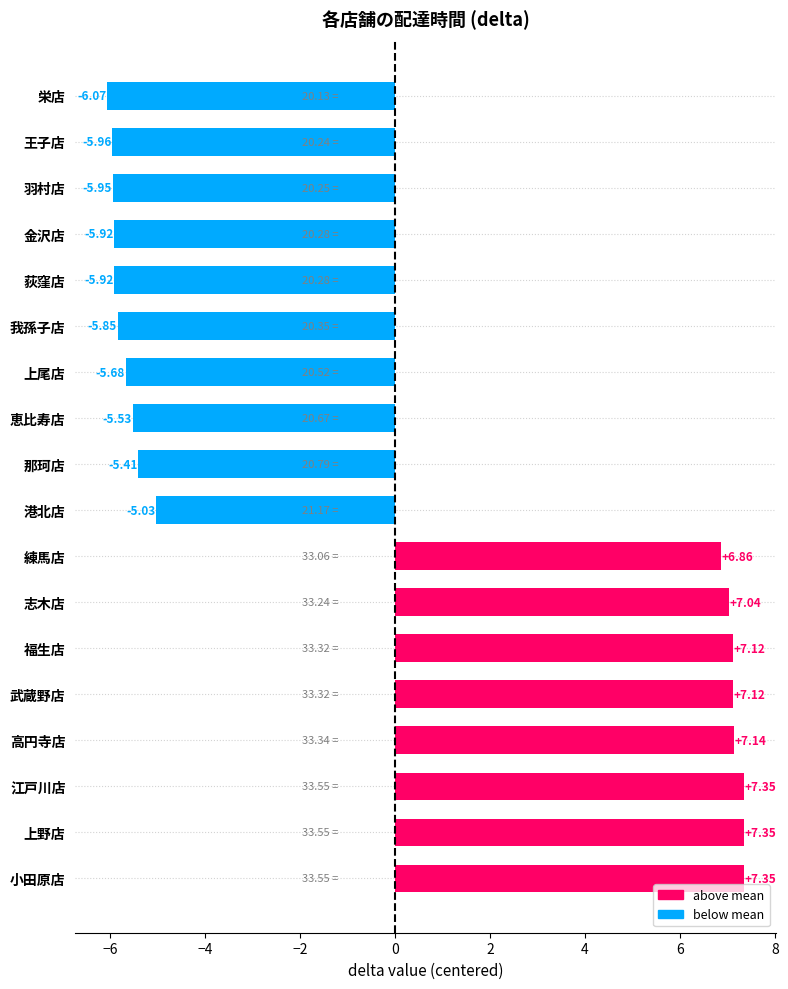

Count the number of values greater than -5.

8